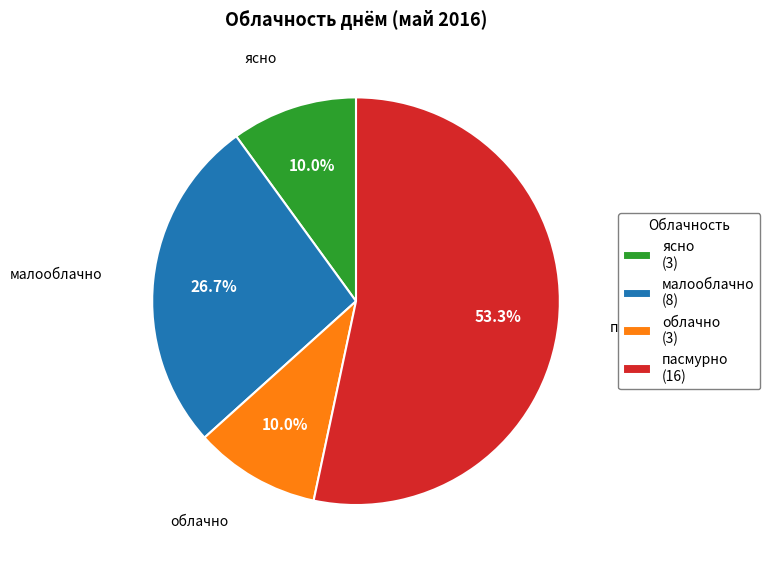

To the nearest percent, what is the difference between the пасмурно and ясно slice percentages?

43%